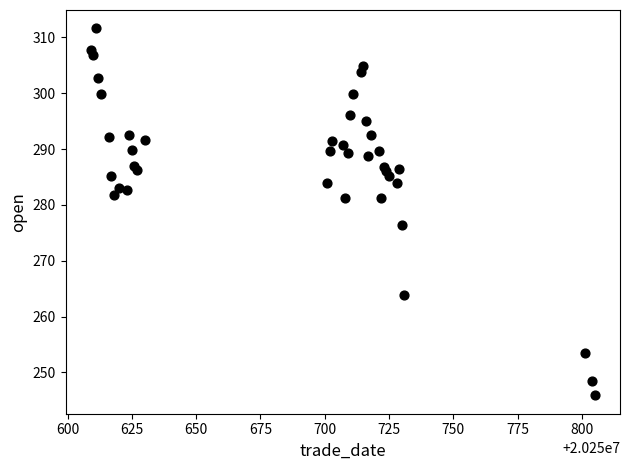

What Y value in the scatter plot is closest to 278?

276.4